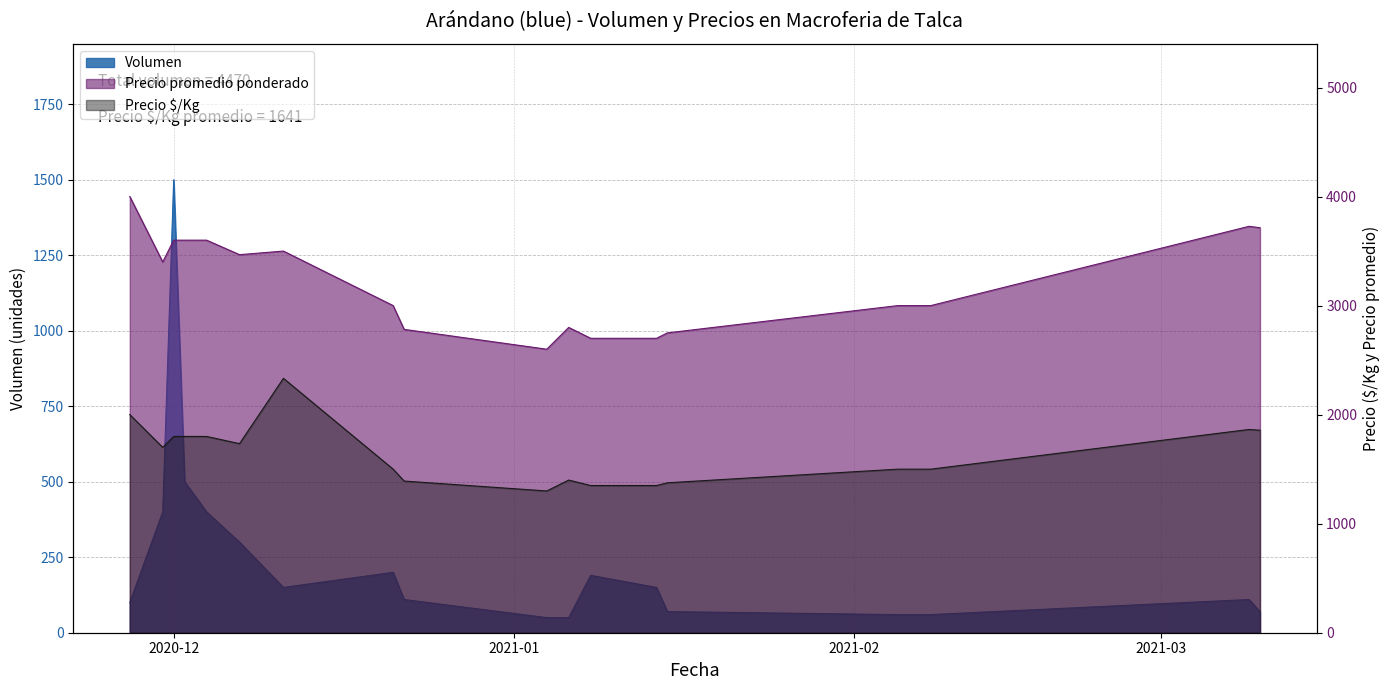

What is the spread (max minus min) of values at 2021-03-10?

3644